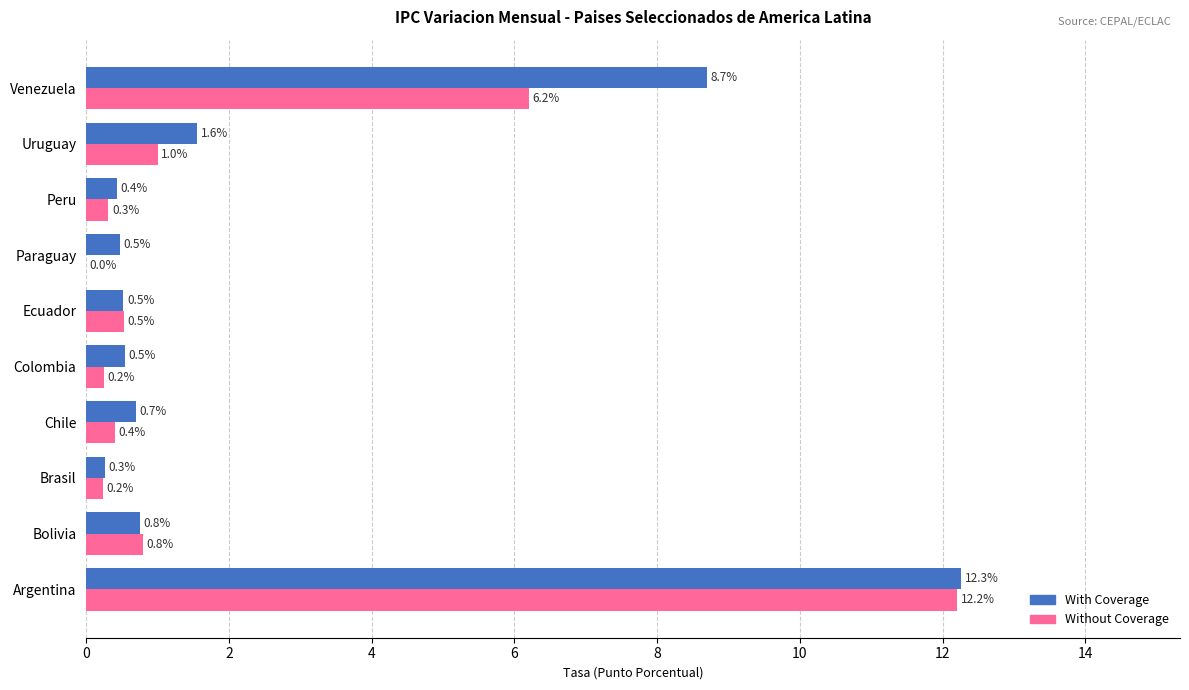

At which label does Without Coverage reach its peak?

Argentina